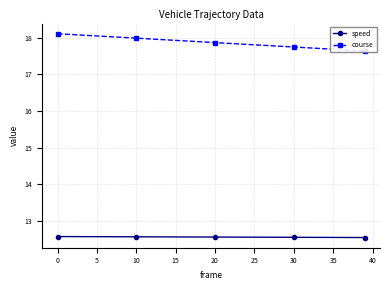

What is the smallest value displayed?

12.5